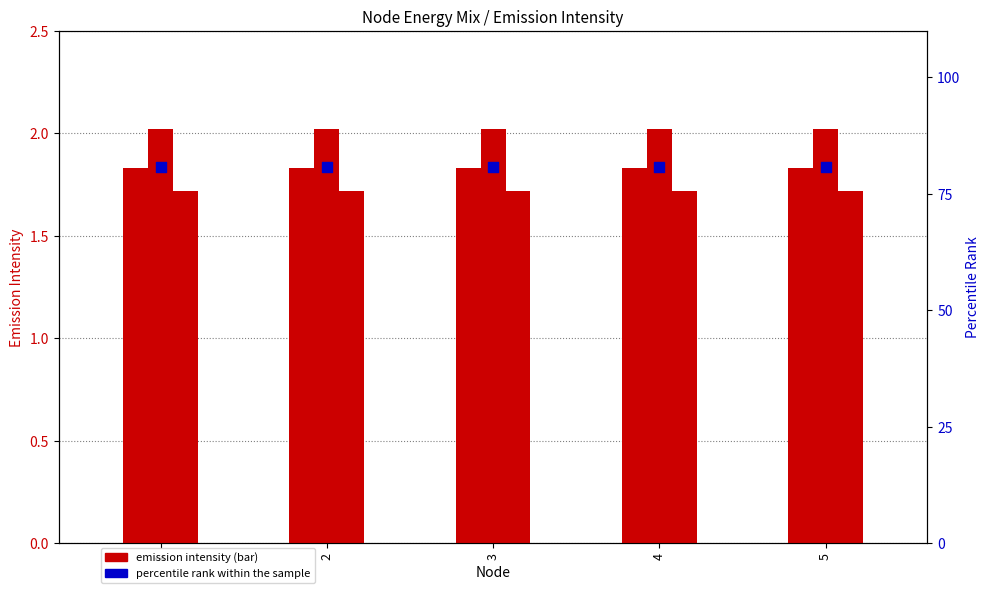

At which category is the sum across all series the highest?

1